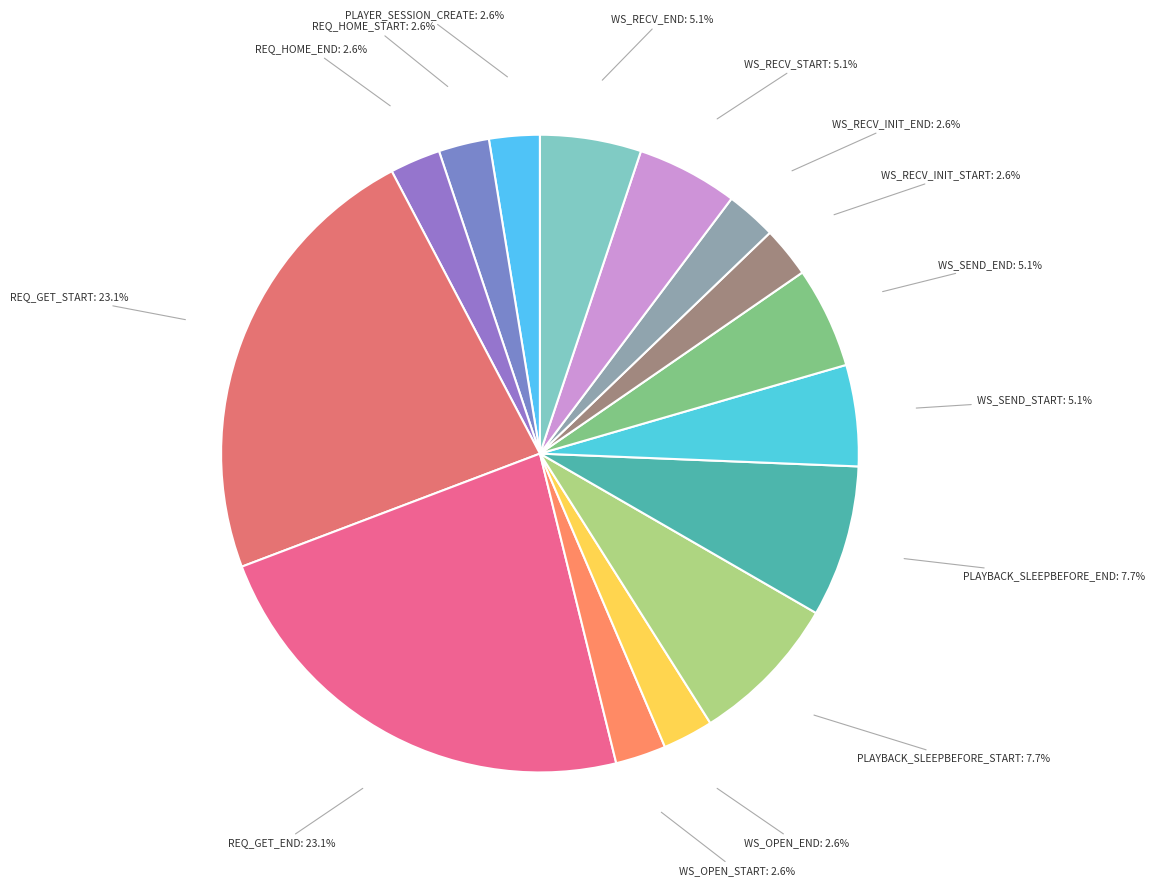

Approximately how many times larger is the value at WS_RECV_END compared to WS_SEND_START?

1.0